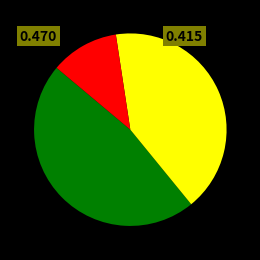

Is there any slice that represents more than half of the pie?

No